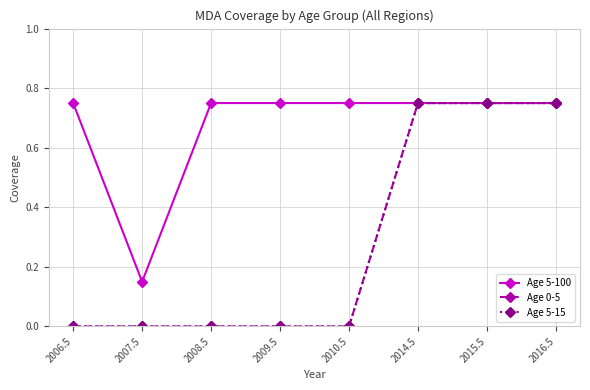

Does the chart have visible grid lines?

Yes